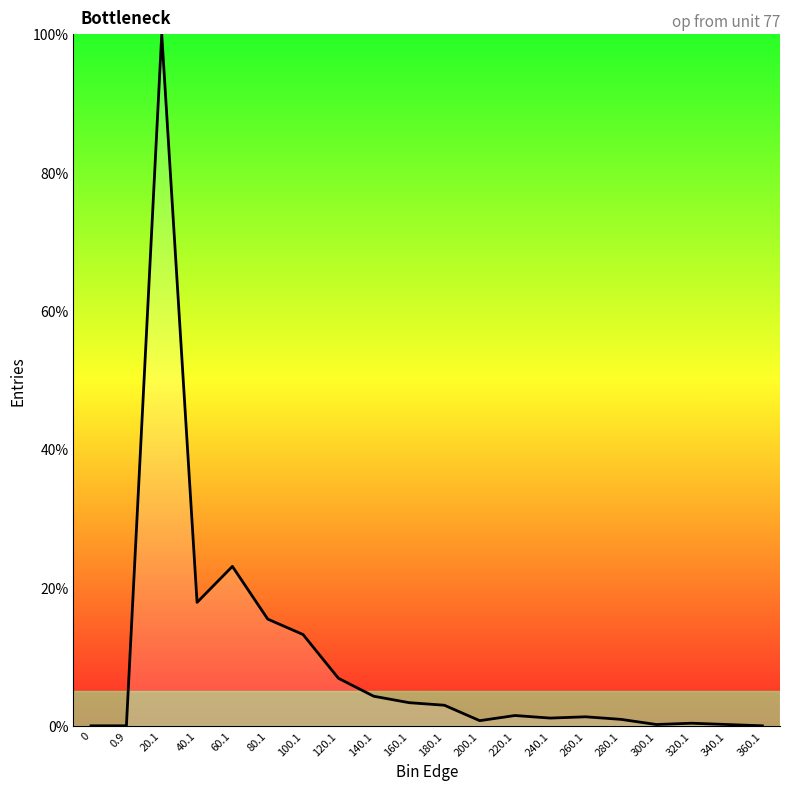

Which label corresponds to the largest value in the chart?

20.1